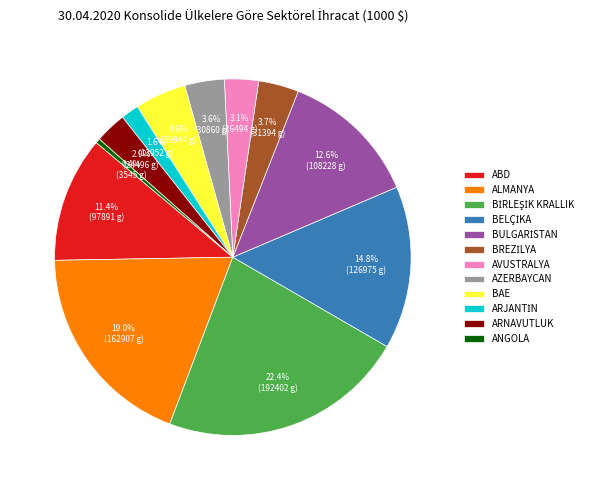

Is there a majority slice in this chart?

No